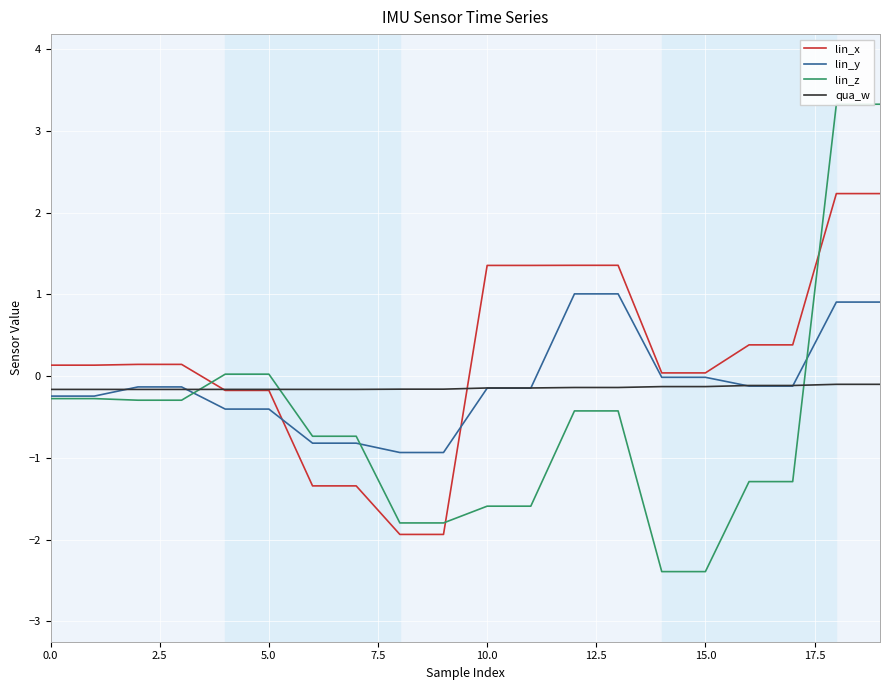

Count the number of categories in the chart.

20